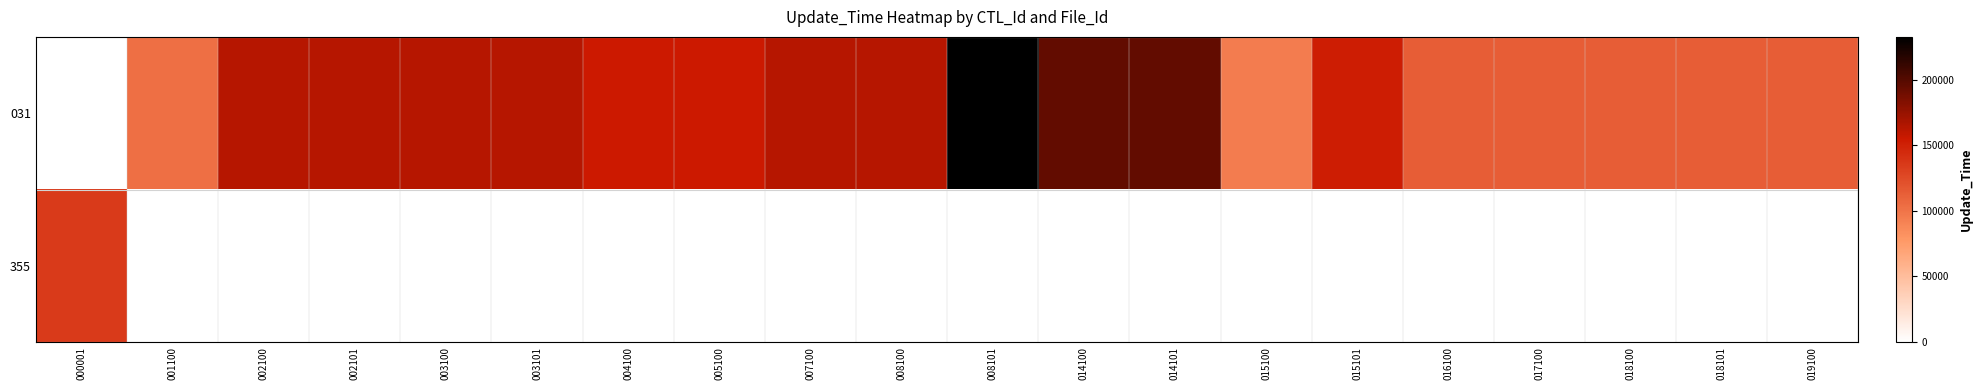

At which category is the sum across all series the highest?

008101